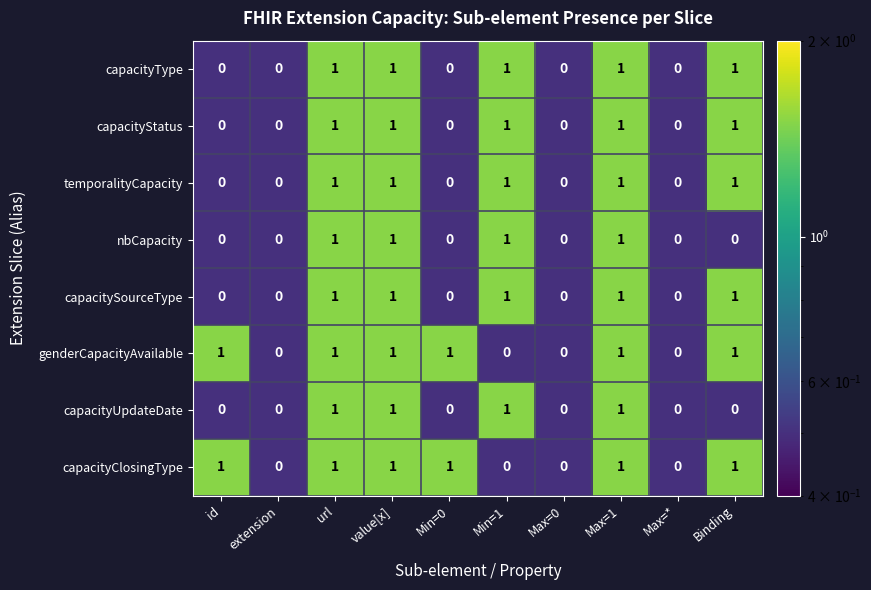

Count the capacityType values in the range 0 to 1.

10